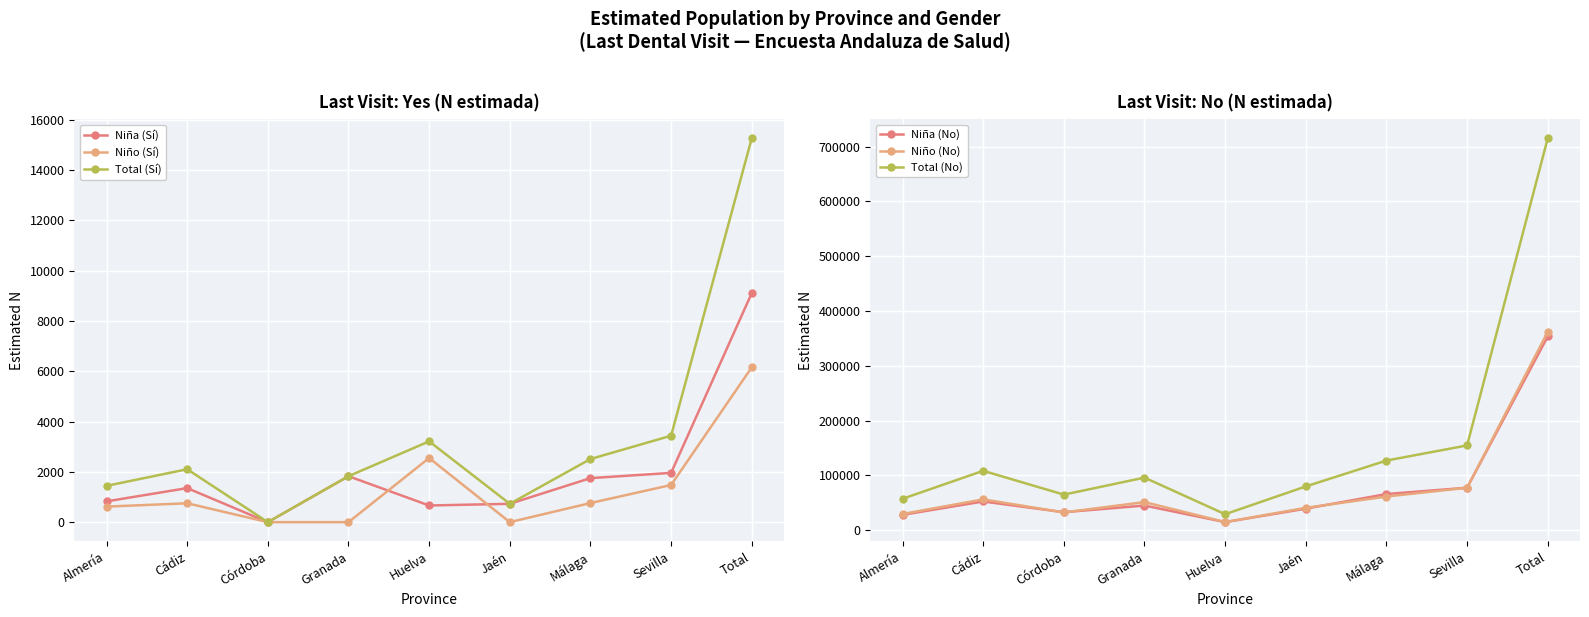

At which category does Niño (No) reach its first local valley?

Córdoba